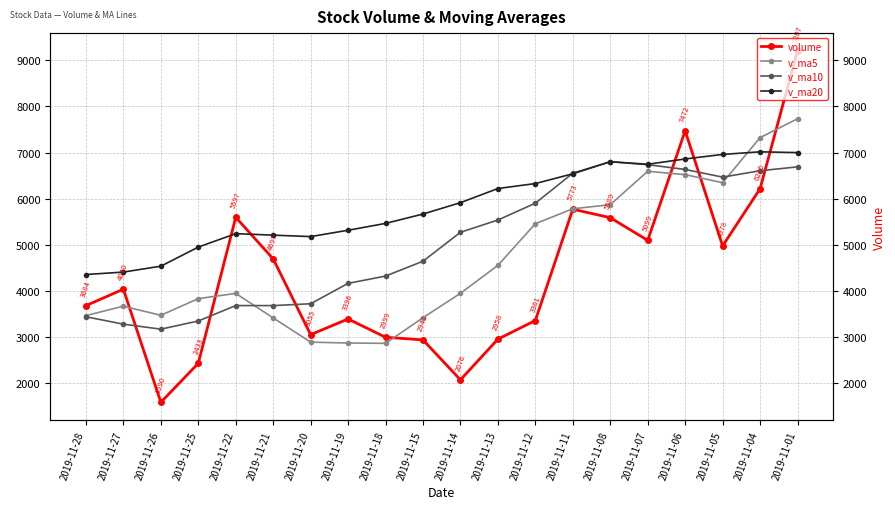

How many distinct data groups are displayed?

4